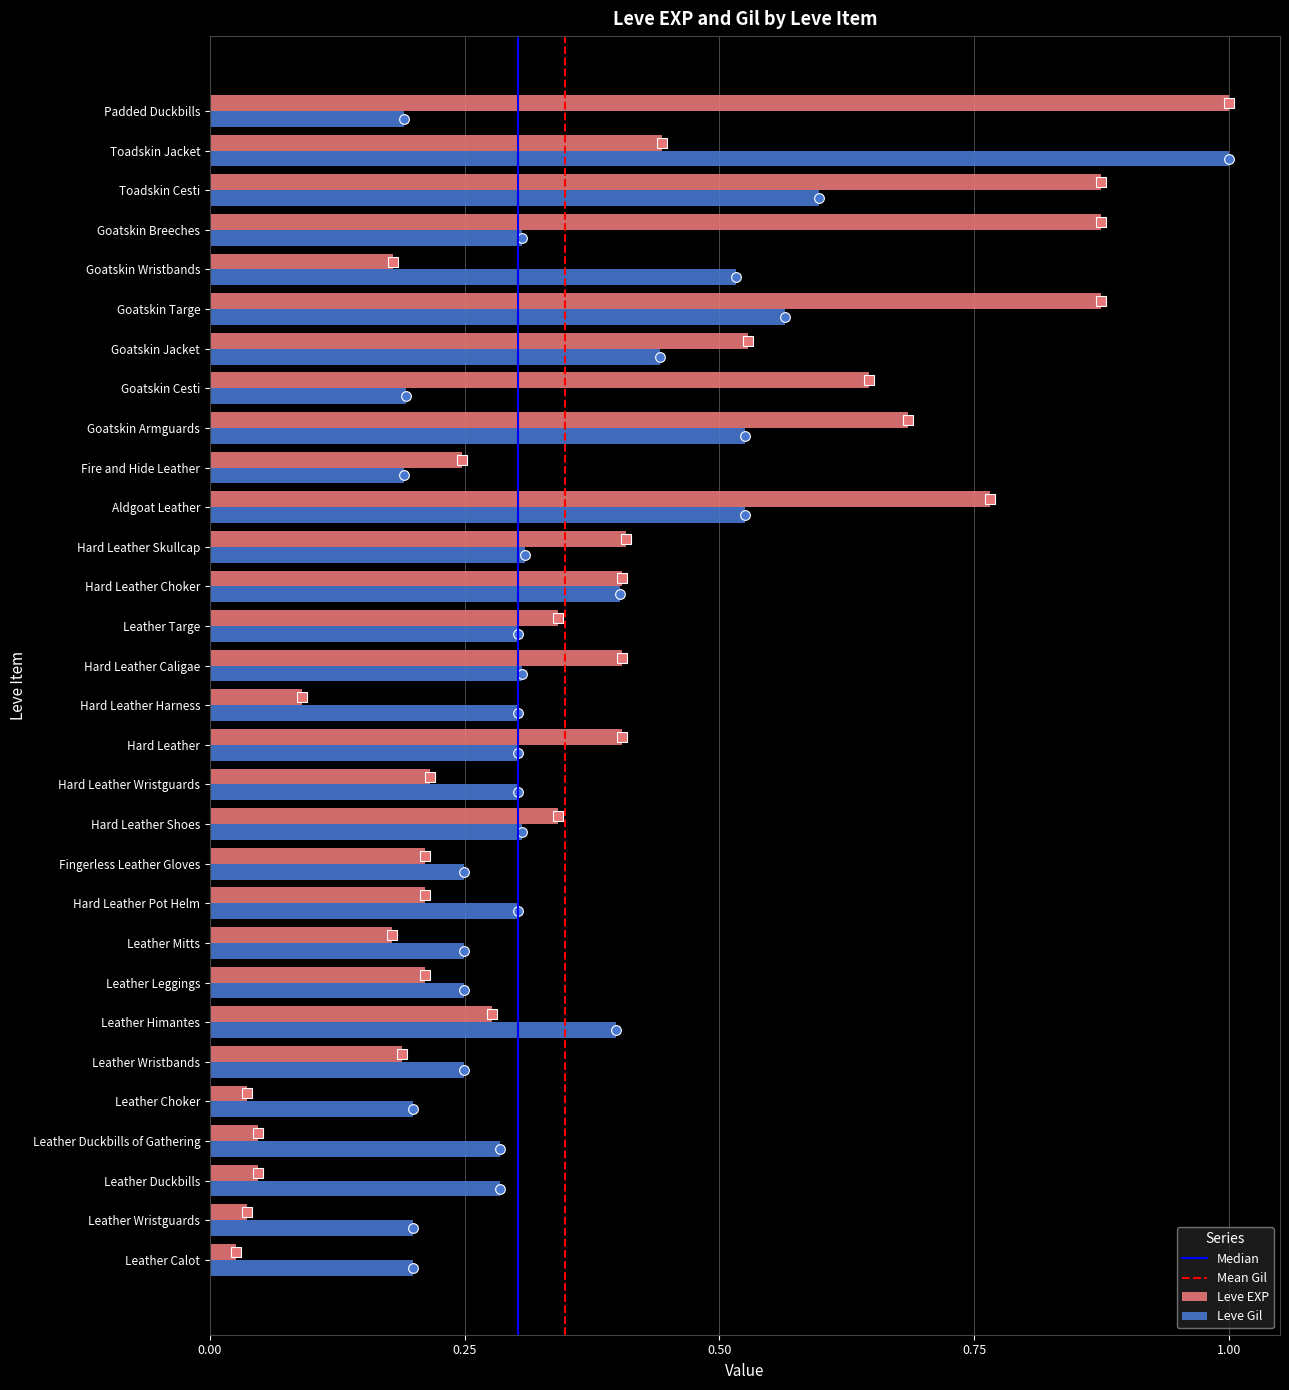

Where is Leve EXP nearest to the value 0?

Leather Calot